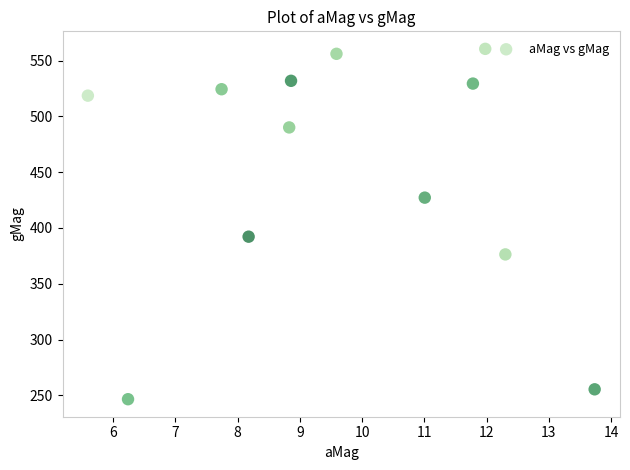

What Y value in the scatter plot is closest to 403?

392.2